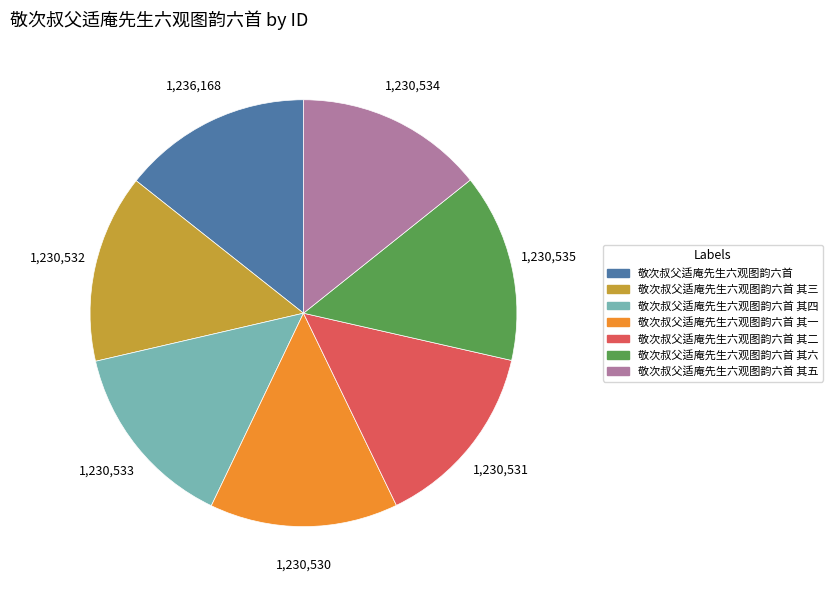

Do 敬次叔父适庵先生六观图韵六首 其三 and 敬次叔父适庵先生六观图韵六首 together represent more than half of the pie?

No